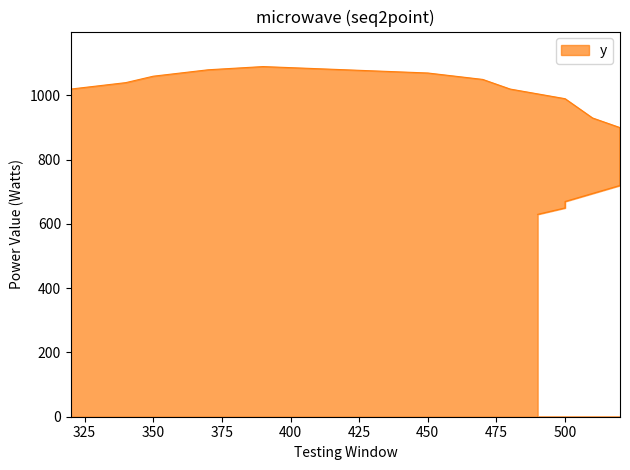

What is the change in value from 510 to 500?

-280